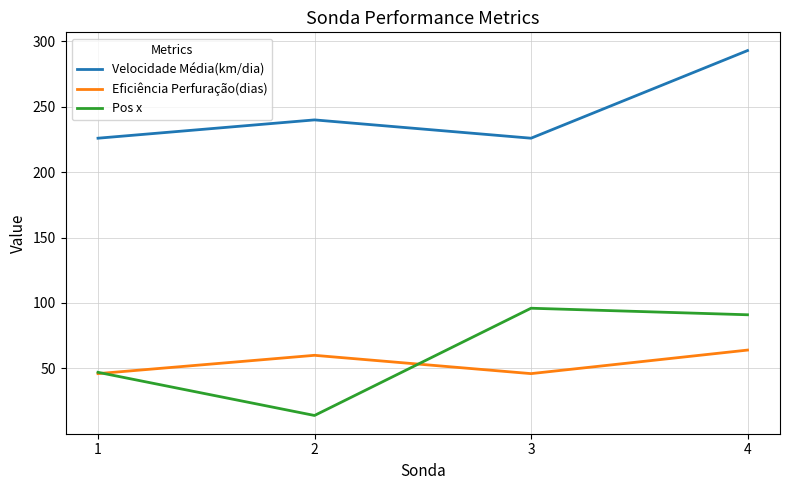

Is it true that Eficiência Perfuração(dias) equals 14 at 1?

False